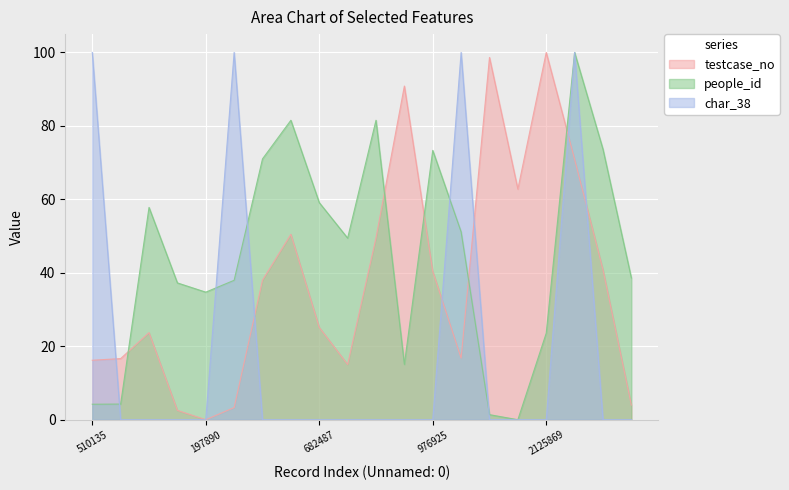

What is the difference between the testcase_no values at 1565123 and 2099729?

27.7